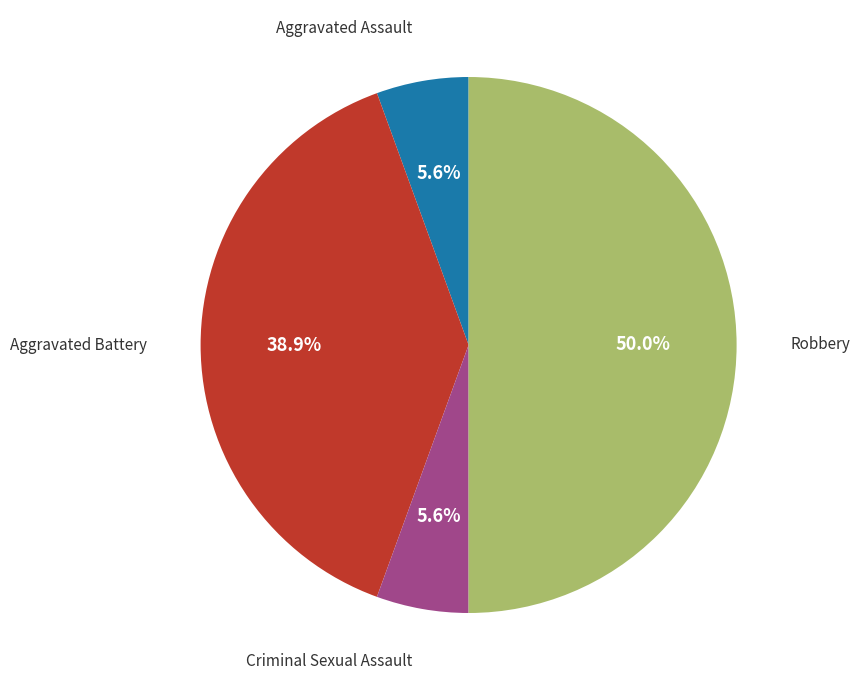

Rank the categories by value from lowest to highest.

Aggravated Assault, Criminal Sexual Assault, Aggravated Battery, Robbery